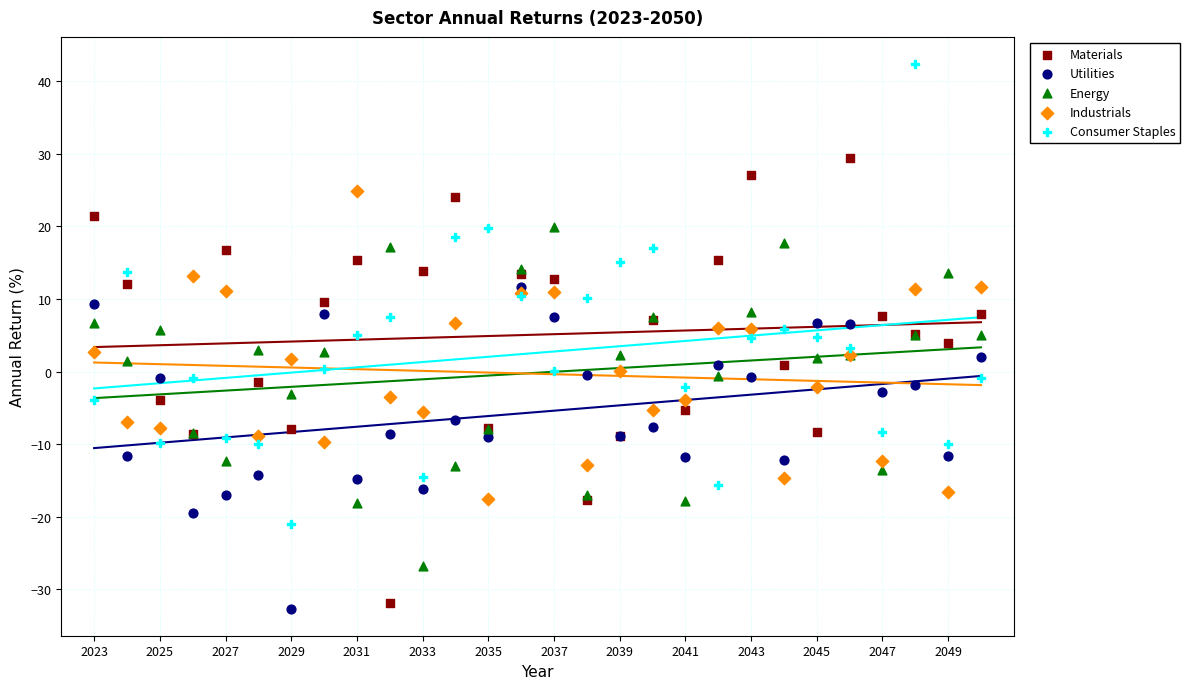

Which series has the widest spread of Y values?

Consumer Staples